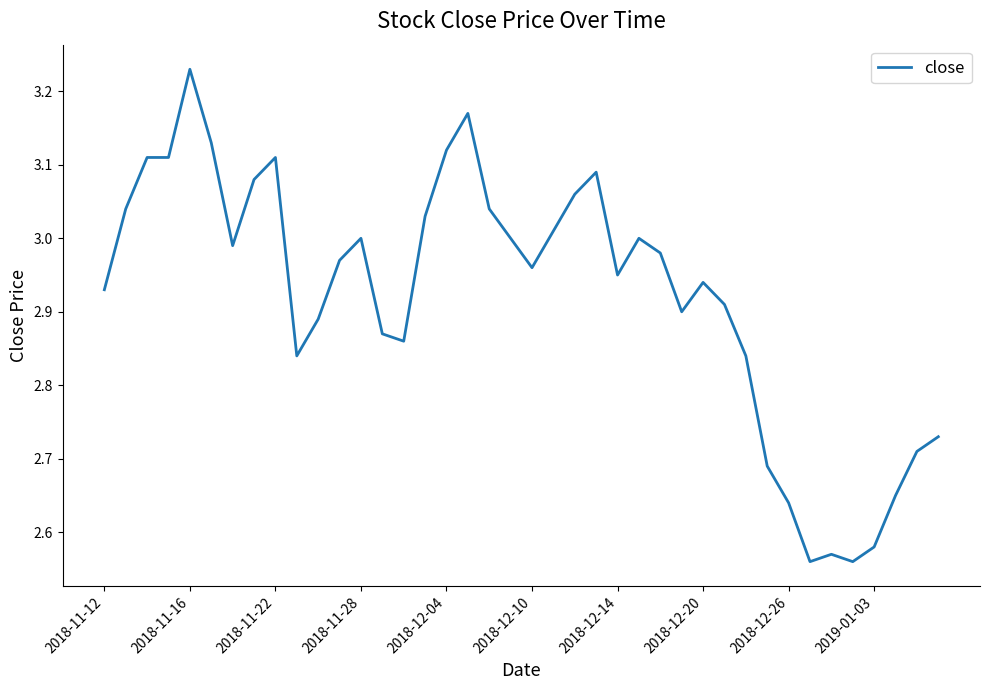

What is the difference between the maximum and minimum values?

0.7